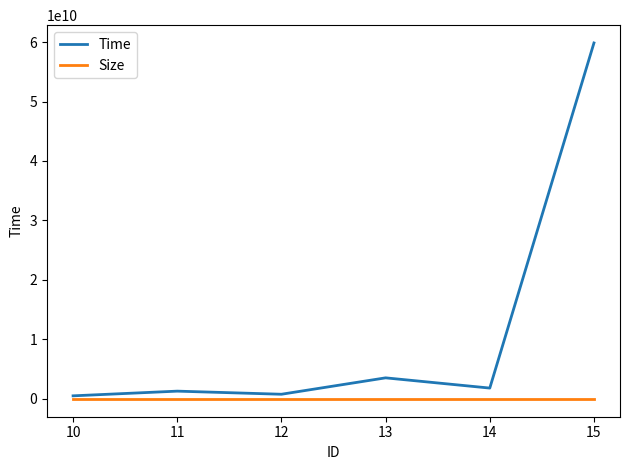

List the series in order of their overall mean, highest first.

Time, Size